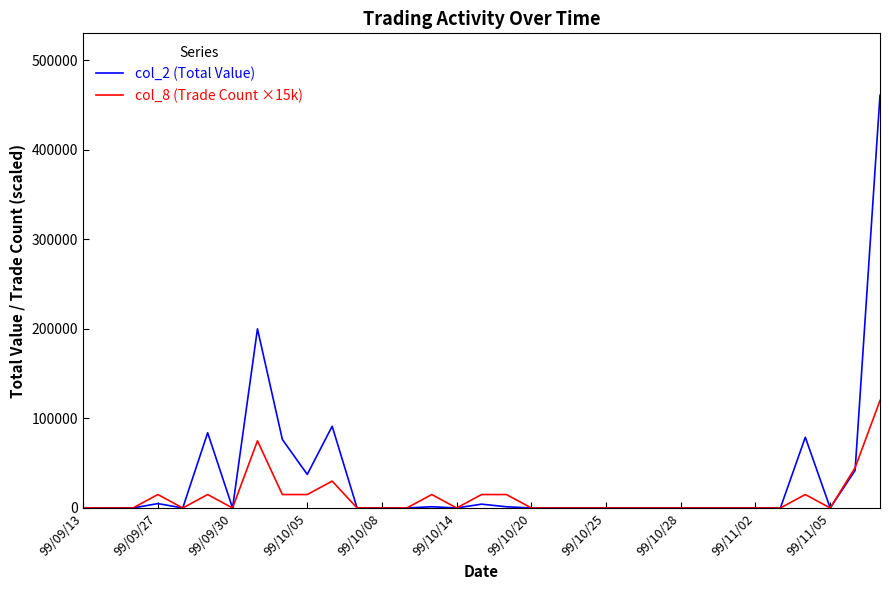

Rank the series by their average value, from highest to lowest.

col_2 (Total Value), col_8 (Trade Count ×15k)